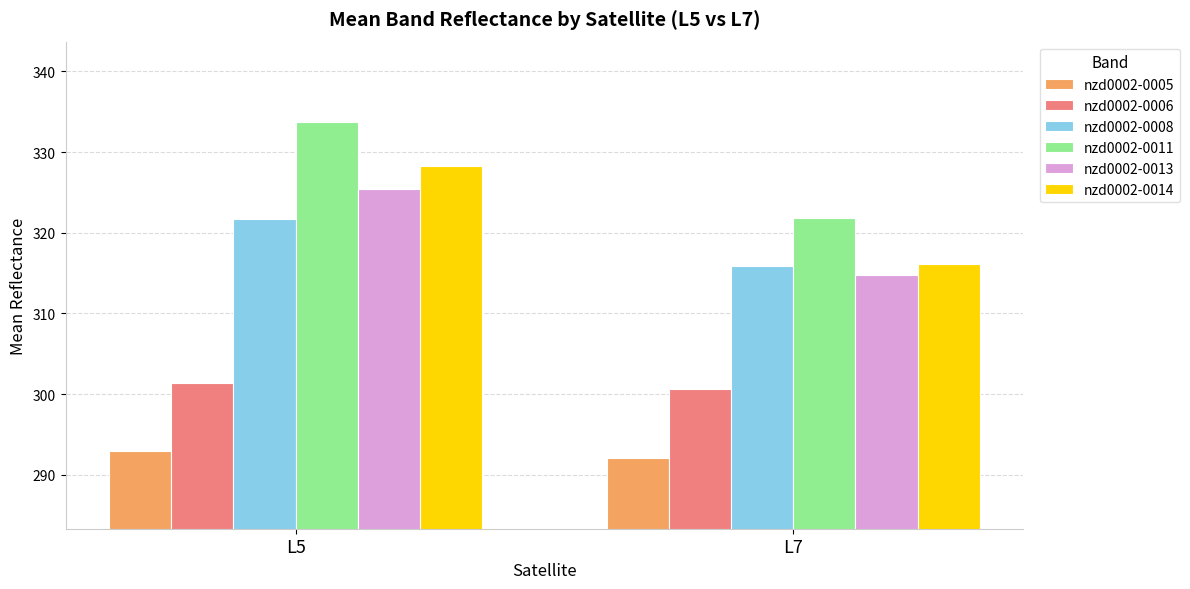

Does the chart contain stacked bars?

No